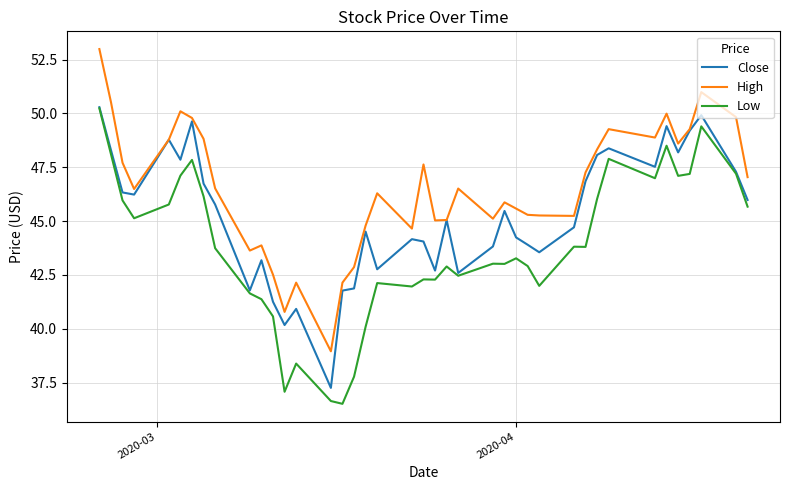

Which series has the largest total across all categories?

High